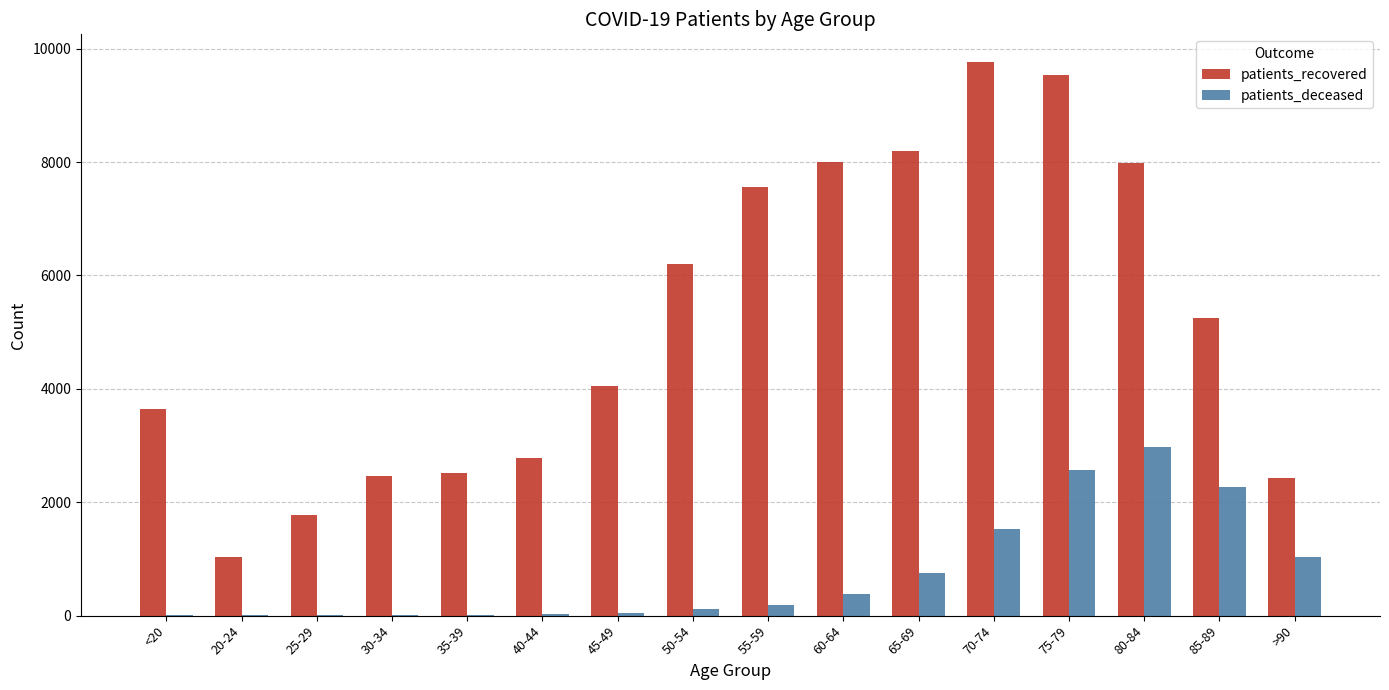

Is it true that patients_deceased equals 639 at 80-84?

False